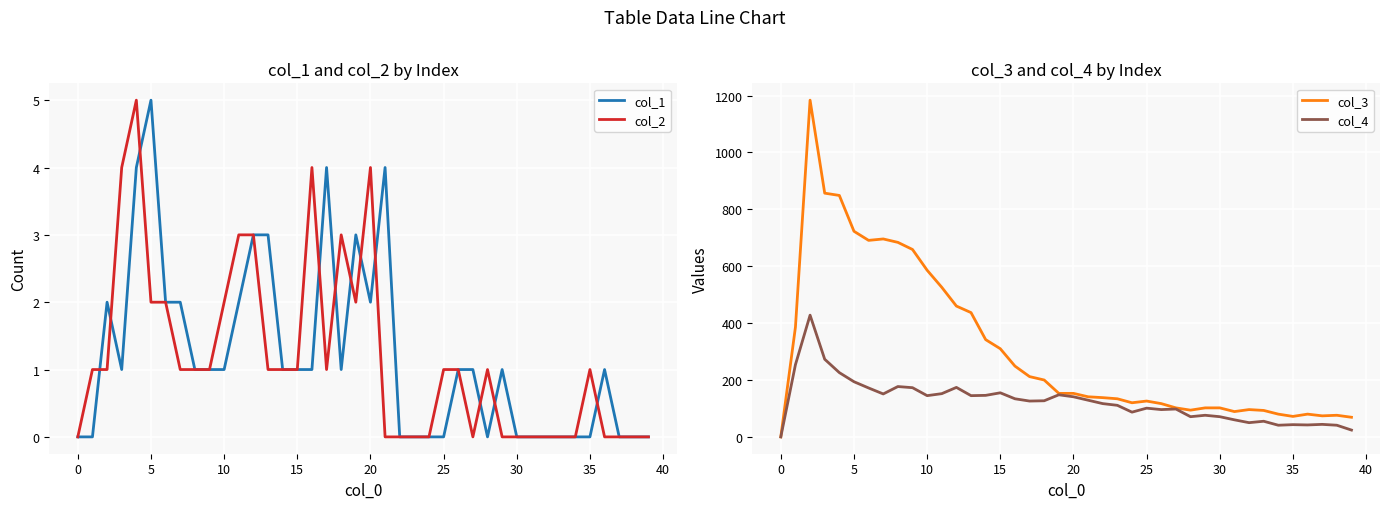

What is the approximate value of col_3 at 31, to the nearest 100?

100